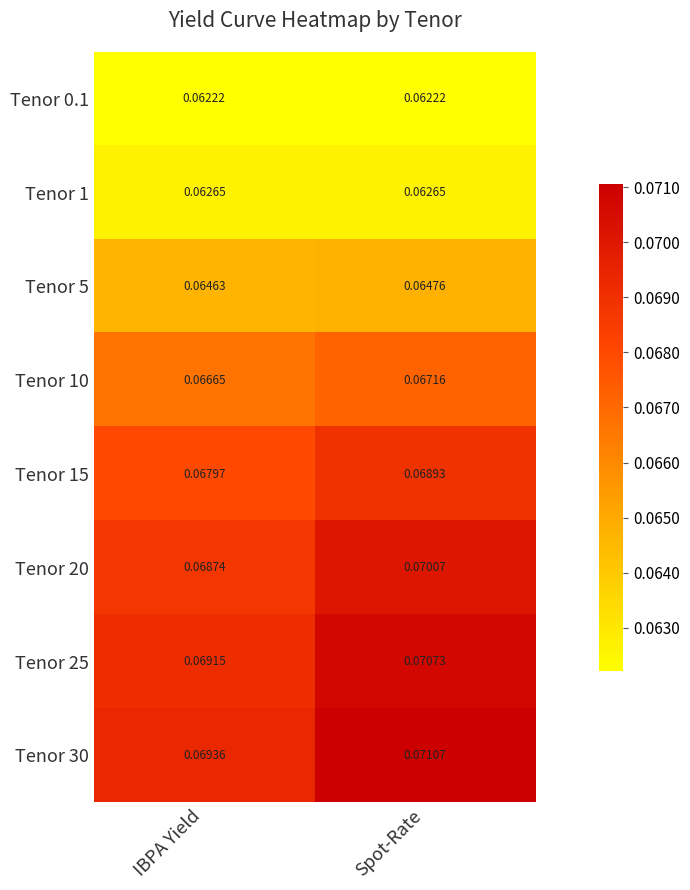

What is the total value across all series at Spot-Rate?

0.5